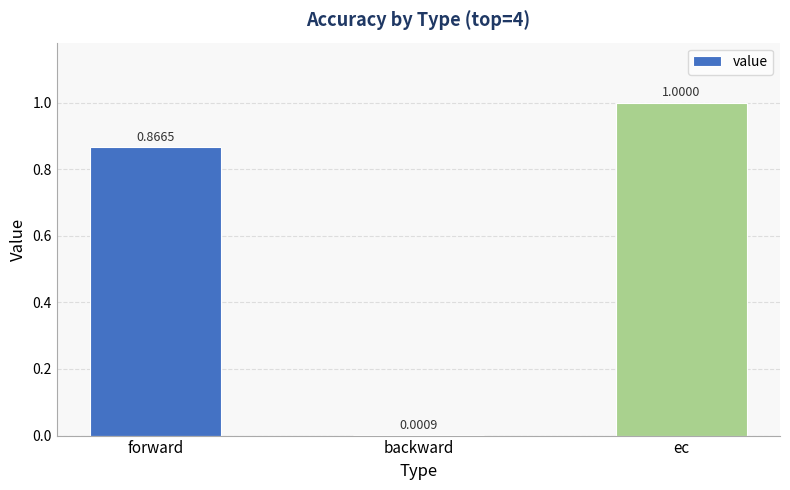

At which category does the chart reach its peak across all series?

ec